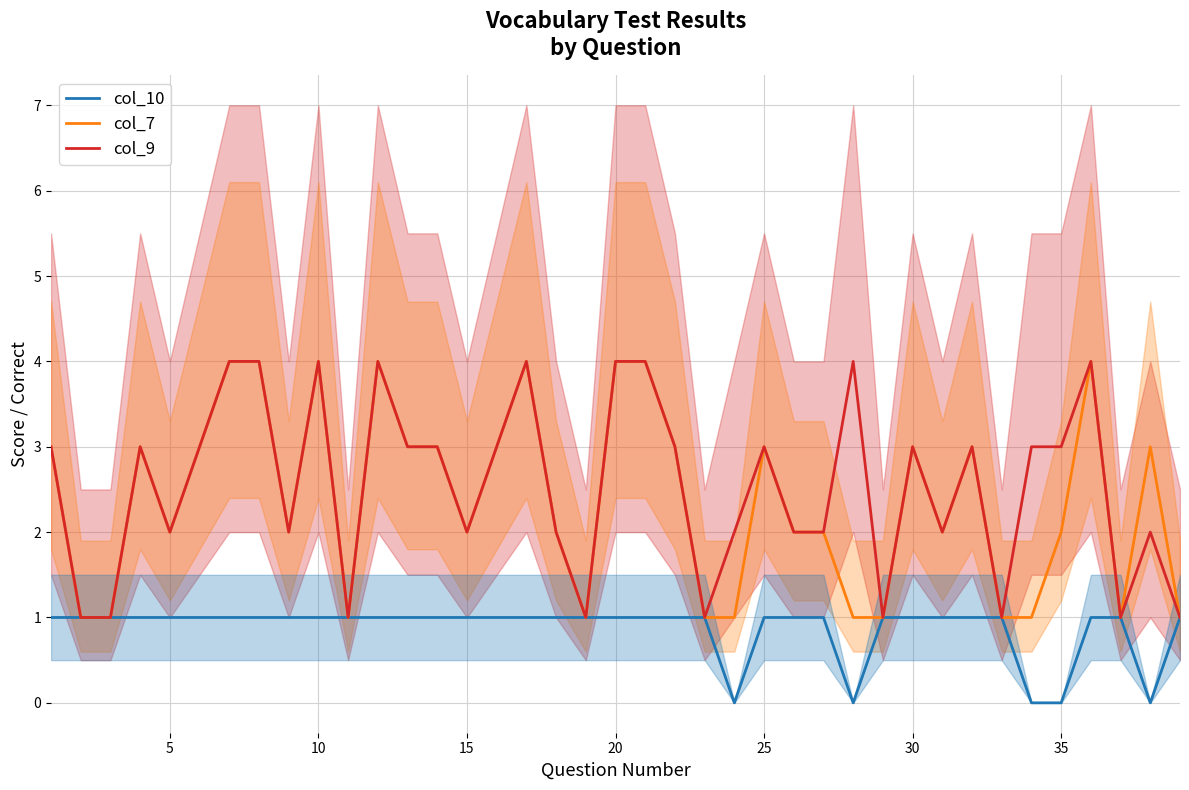

The col_7 series shows 2 at 5. True or false?

True